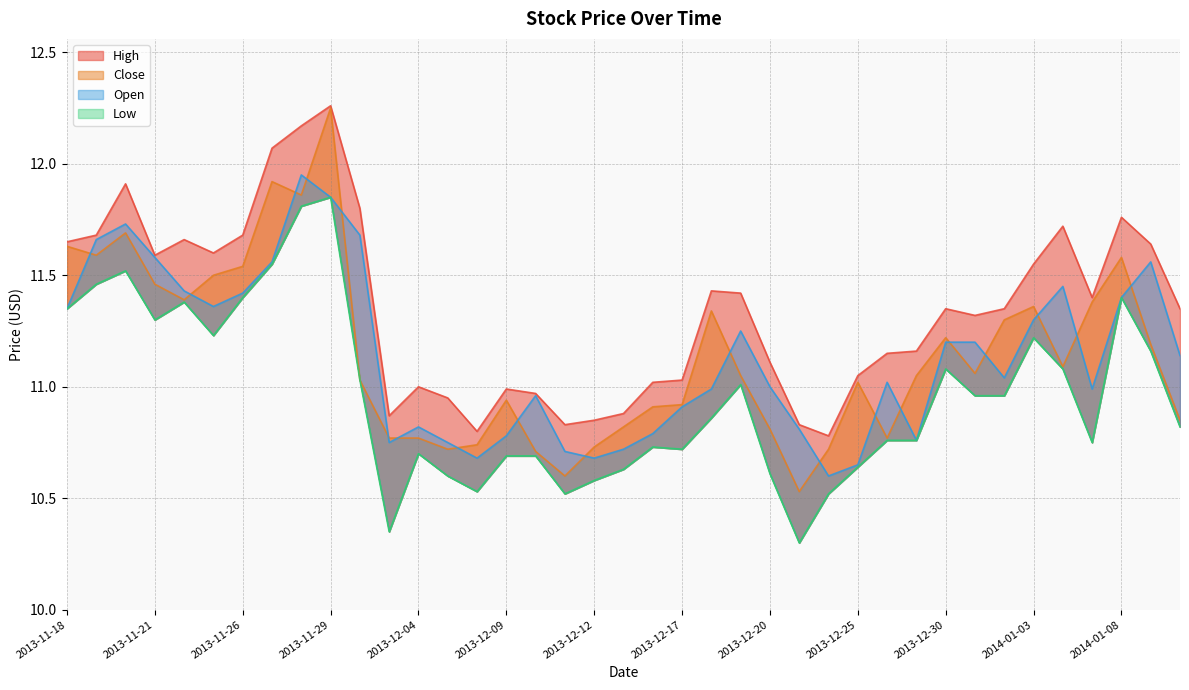

Which has a higher value, 2013-12-04 or 2013-12-06?

2013-12-04